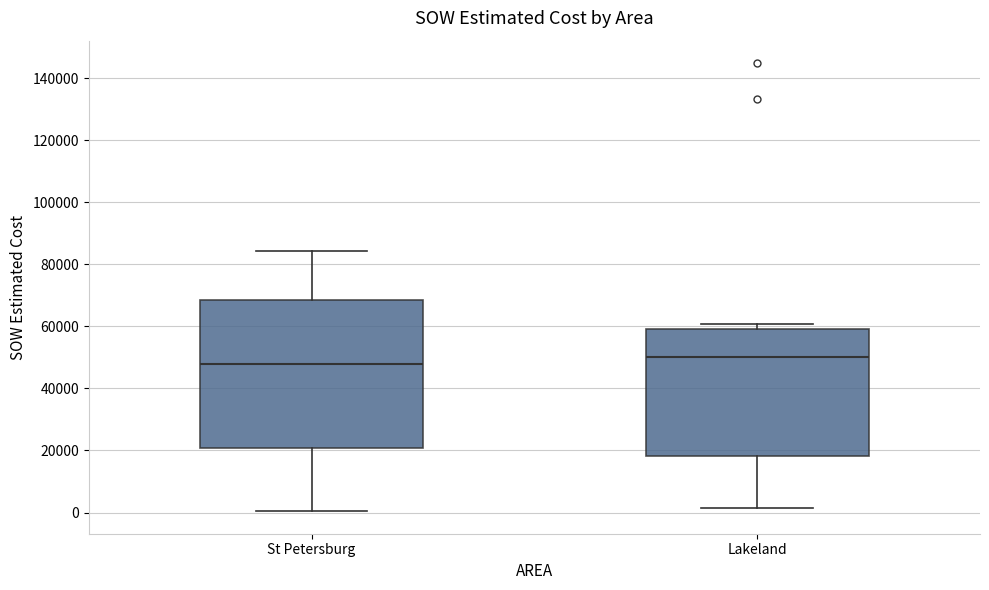

Comparing the boxes themselves (not the whiskers), which one is the tallest?

St Petersburg